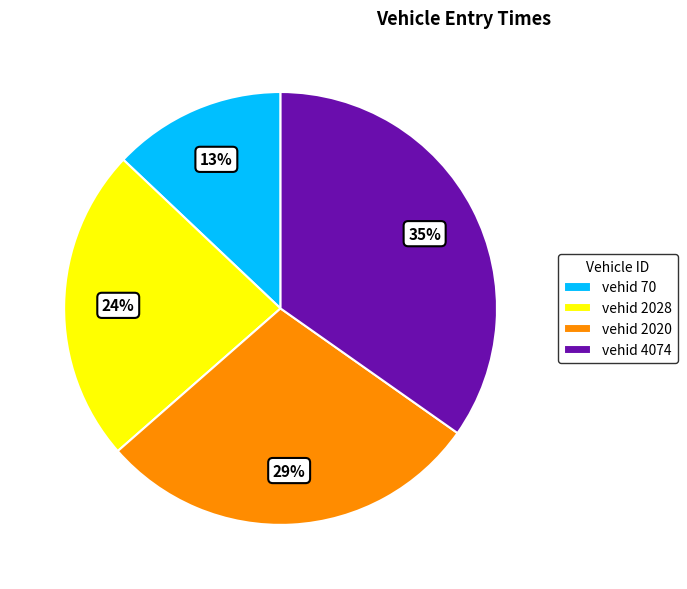

True or false: vehid 2020 accounts for 29% of the total.

True